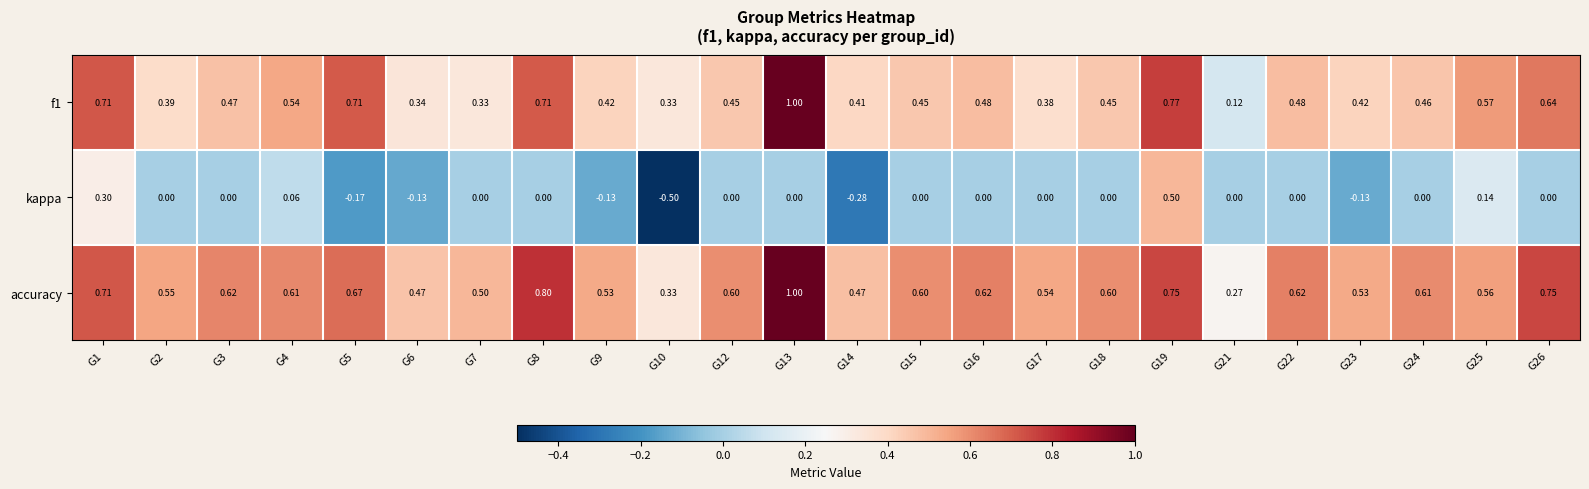

Which series has the largest total across all categories?

accuracy